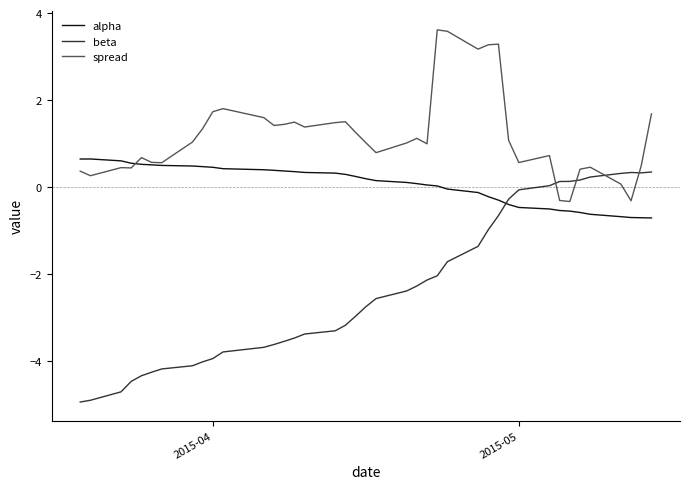

List the series in order of their overall mean, lowest first.

beta, alpha, spread